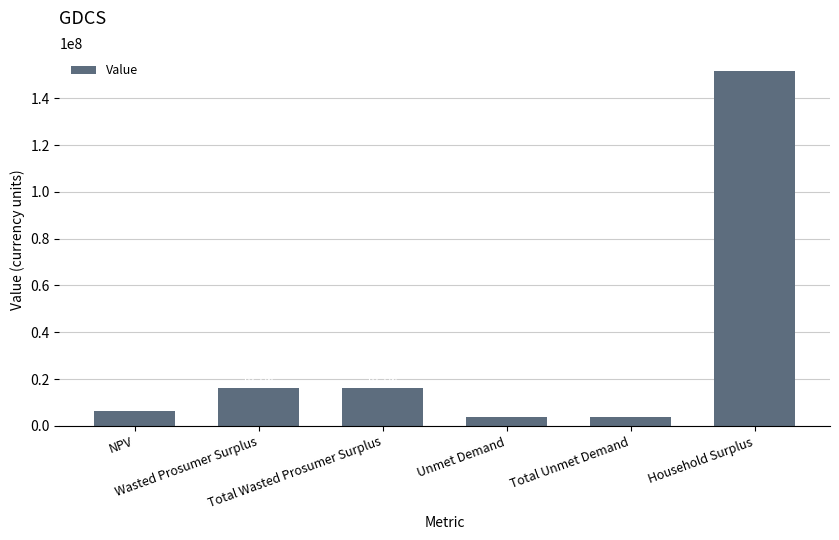

Reading left to right, list all the values displayed in this chart.

6310876.5	16051800.6	16051800.6	3939746.5	3939746.5	151731119.9